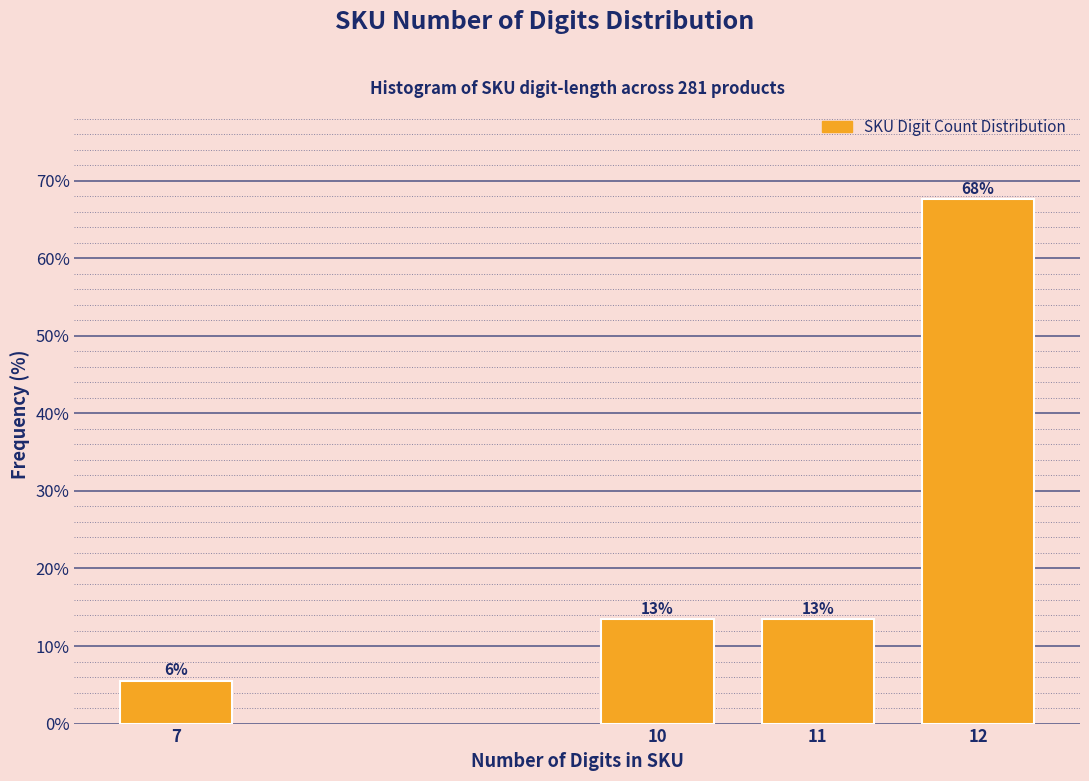

Are the bars horizontal?

No